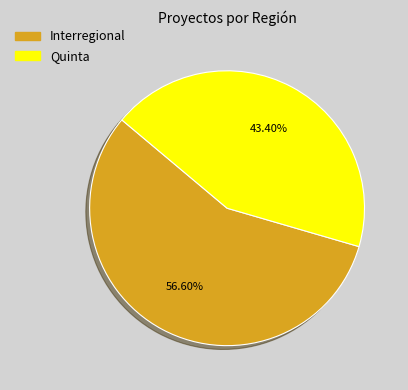

Count the number of slices in the pie.

2